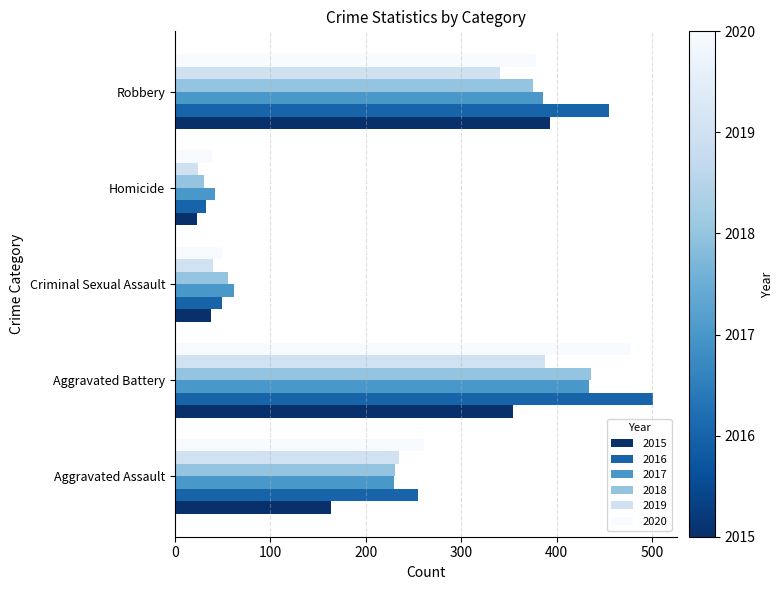

What are all the series names shown in the legend?

2015, 2016, 2017, 2018, 2019, 2020